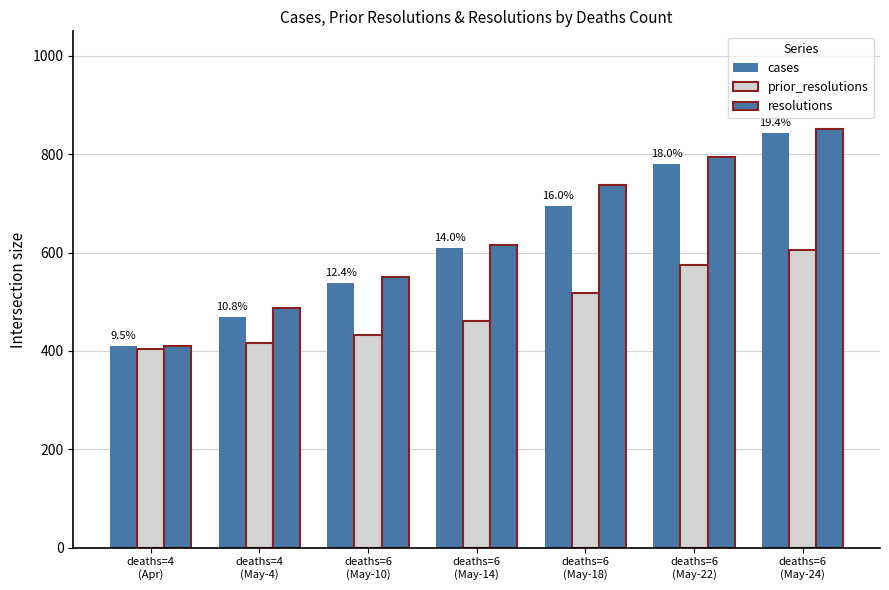

The cases series shows 196 at deaths=6
(May-14). True or false?

False